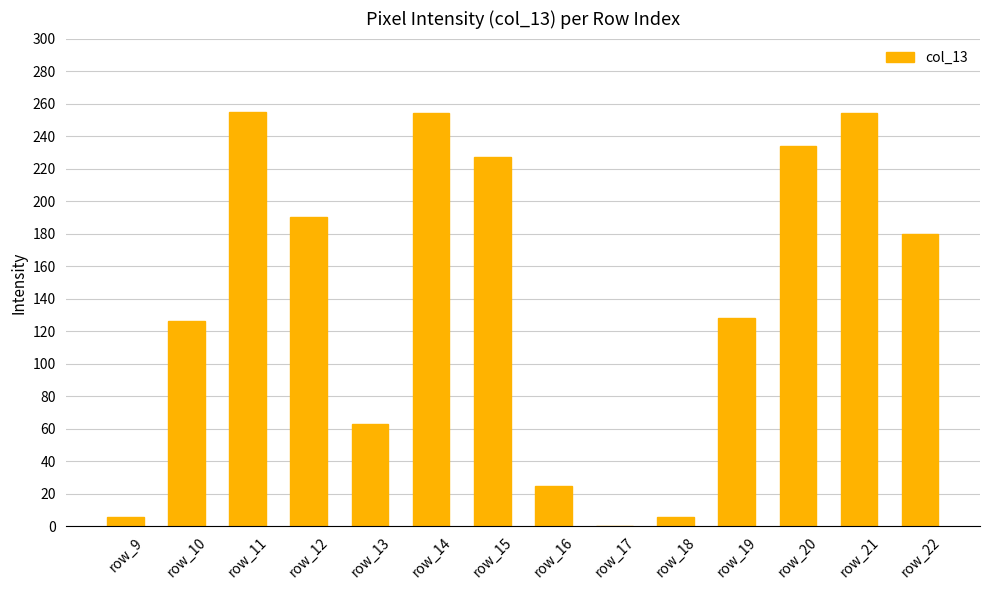

What is the change in value from row_12 to row_14?

+64